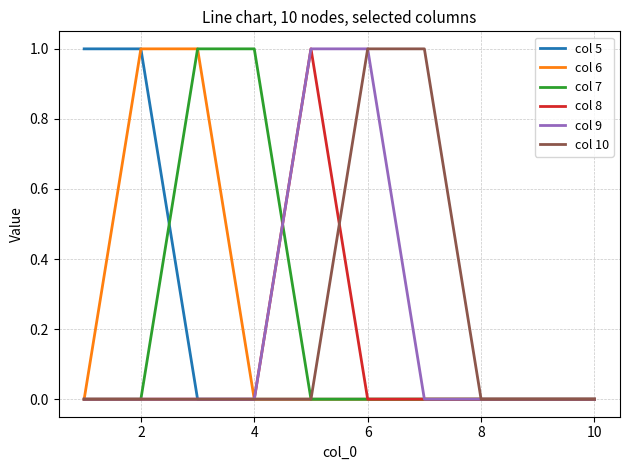

What are all the series names shown in the legend?

col 5, col 6, col 7, col 8, col 9, col 10